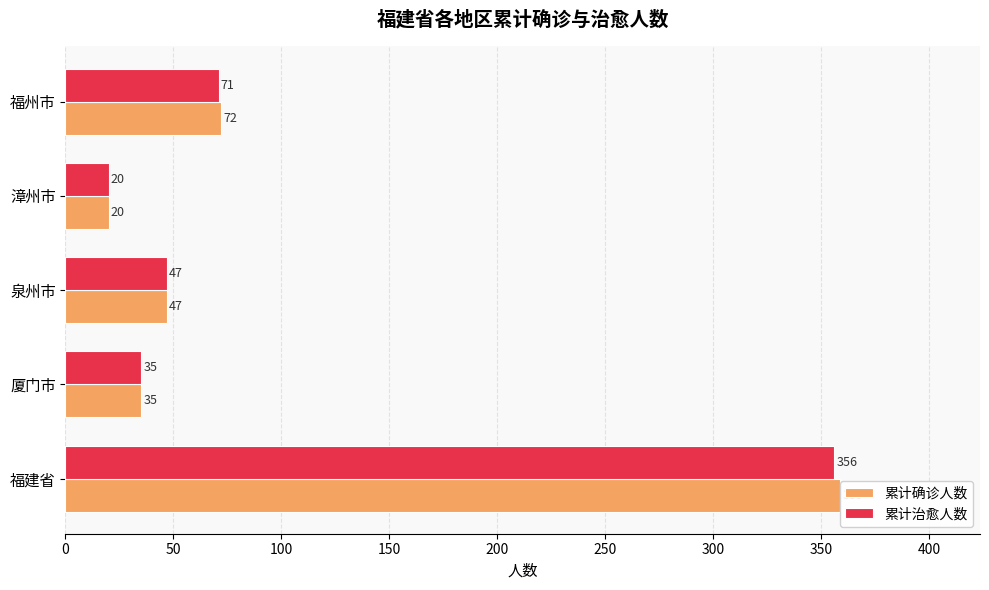

The value of 累计治愈人数 at 福建省 is 73. True or false?

False